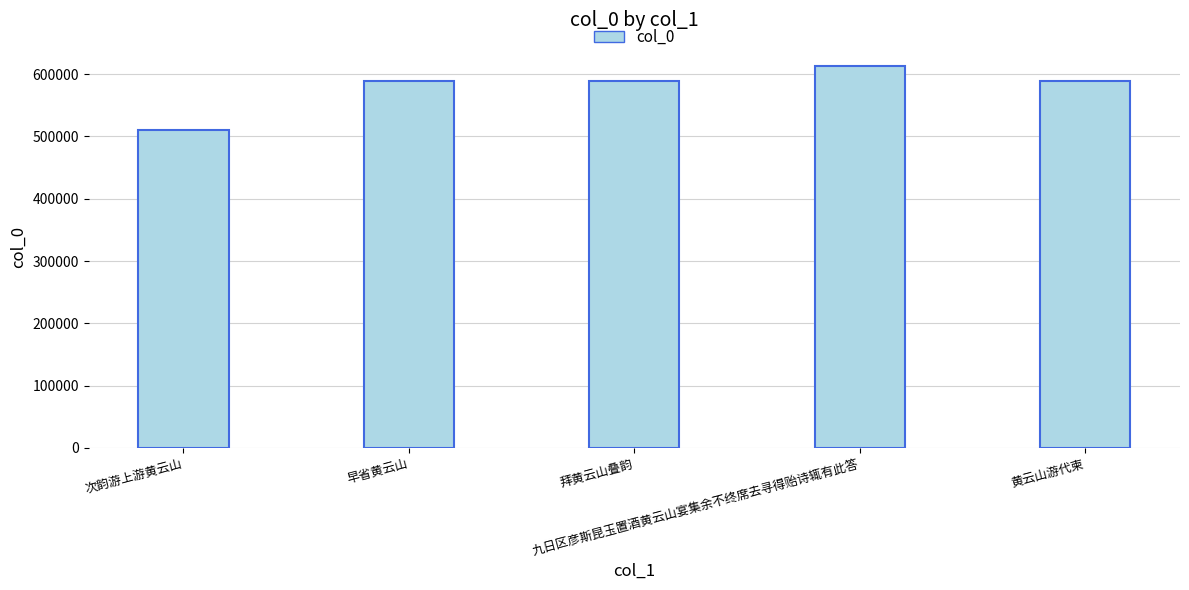

What is the value of the 4th bar from the left?

613346